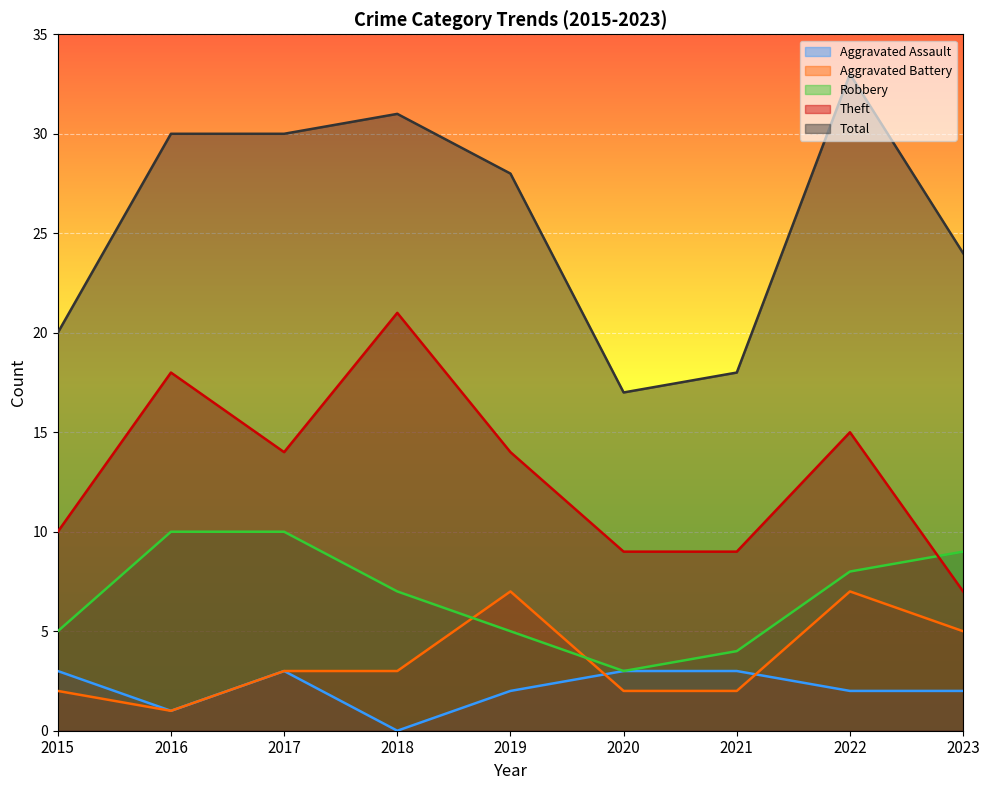

What is the sum of the Robbery values at 2015 and 2018?

12